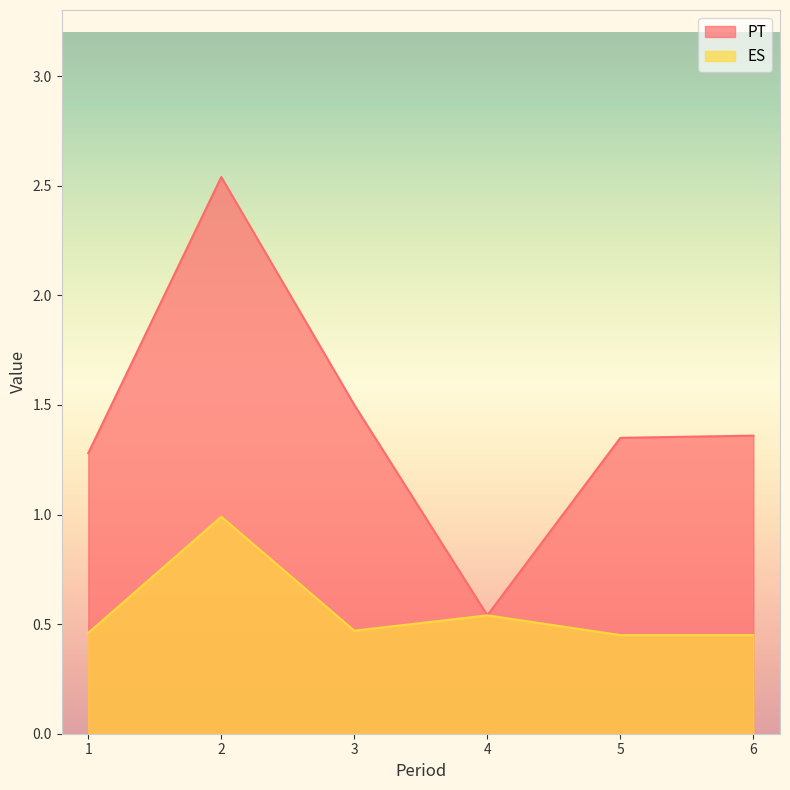

What is the average value of the PT series?

1.4